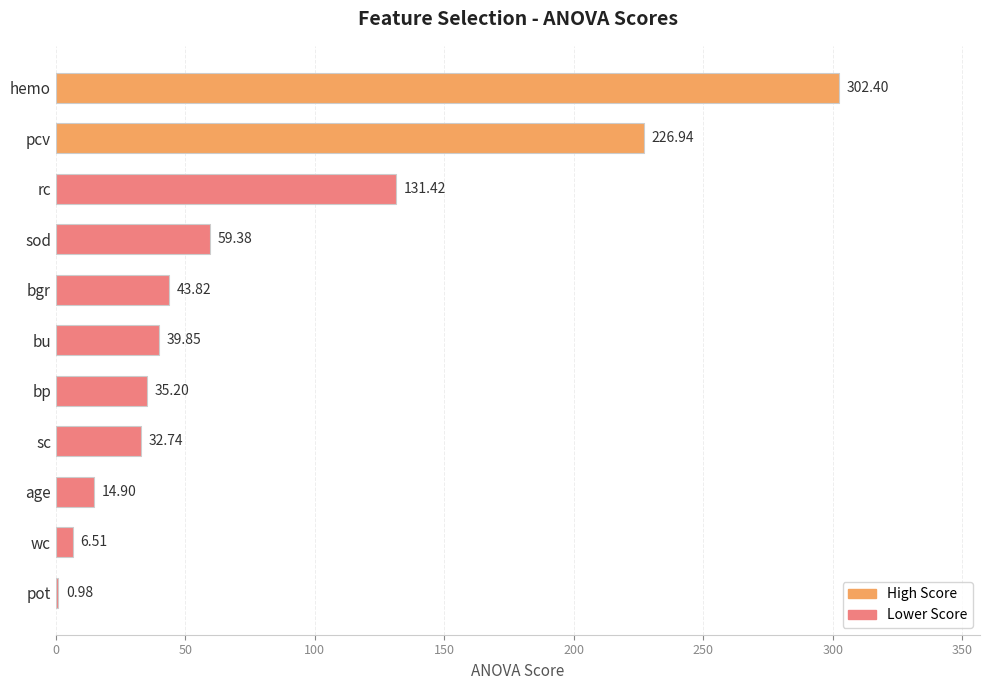

Which category has the highest value across all series?

hemo